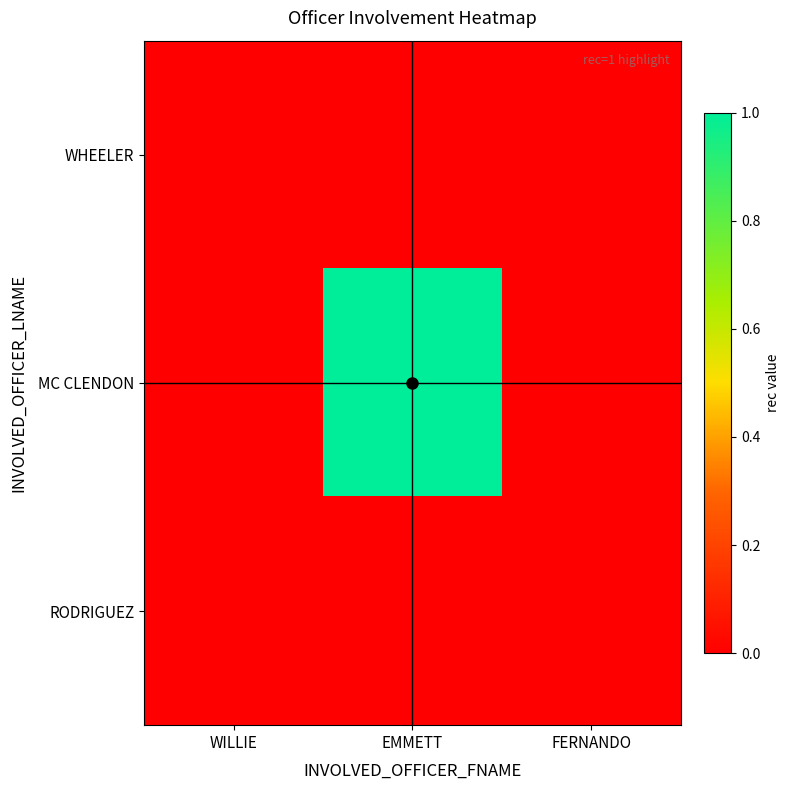

What is the total value across all series at EMMETT?

1